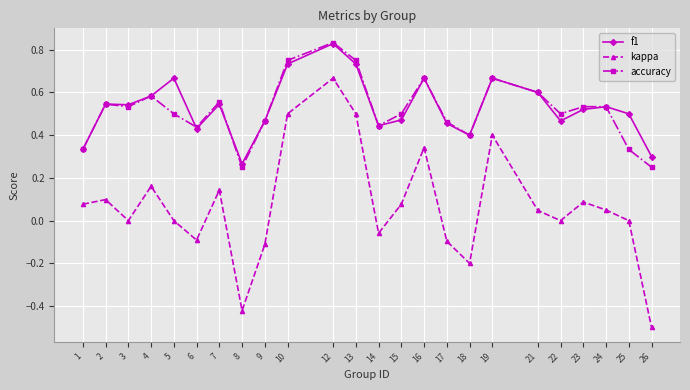

How many series are shown in this chart?

3